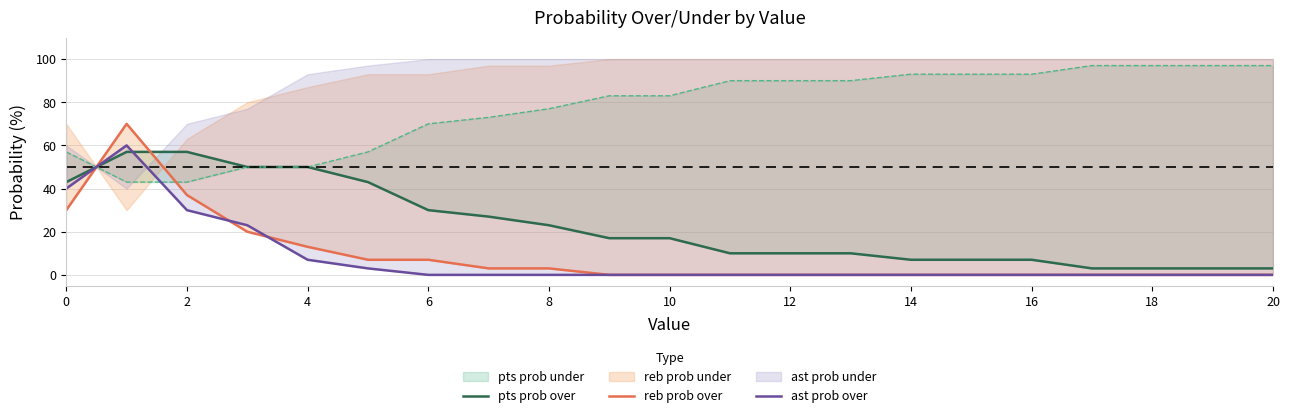

Reading left to right, transcribe all the data shown in this chart.

pts prob over: 43	57	57	50	50	43	30	27	23	17	17	10	10	10	7	7	7	3	3	3	3
reb prob over: 30	70	37	20	13	7	7	3	3	0	0	0	0	0	0	0	0	0	0	0	0
ast prob over: 40	60	30	23	7	3	0	0	0	0	0	0	0	0	0	0	0	0	0	0	0